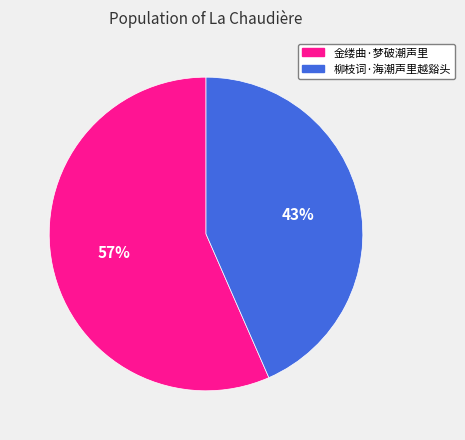

True or false: 金缕曲·梦破潮声里 accounts for 51% of the total.

False